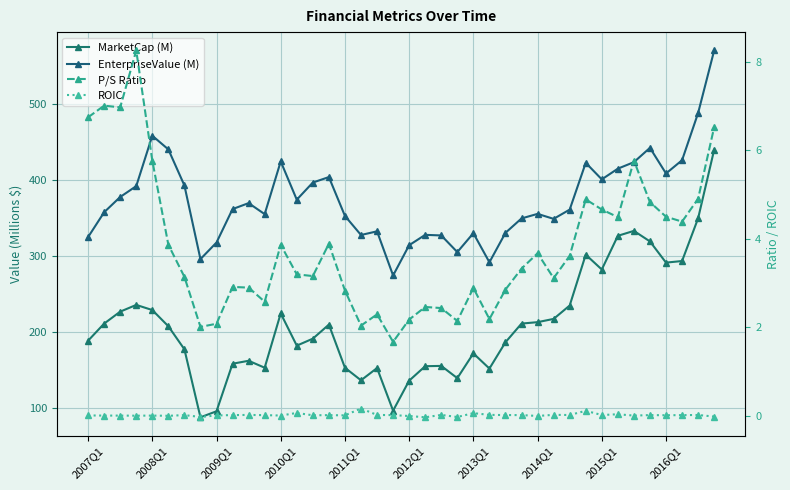

In MarketCap (M), how many points are lower than both neighbors (excluding endpoints)?

9